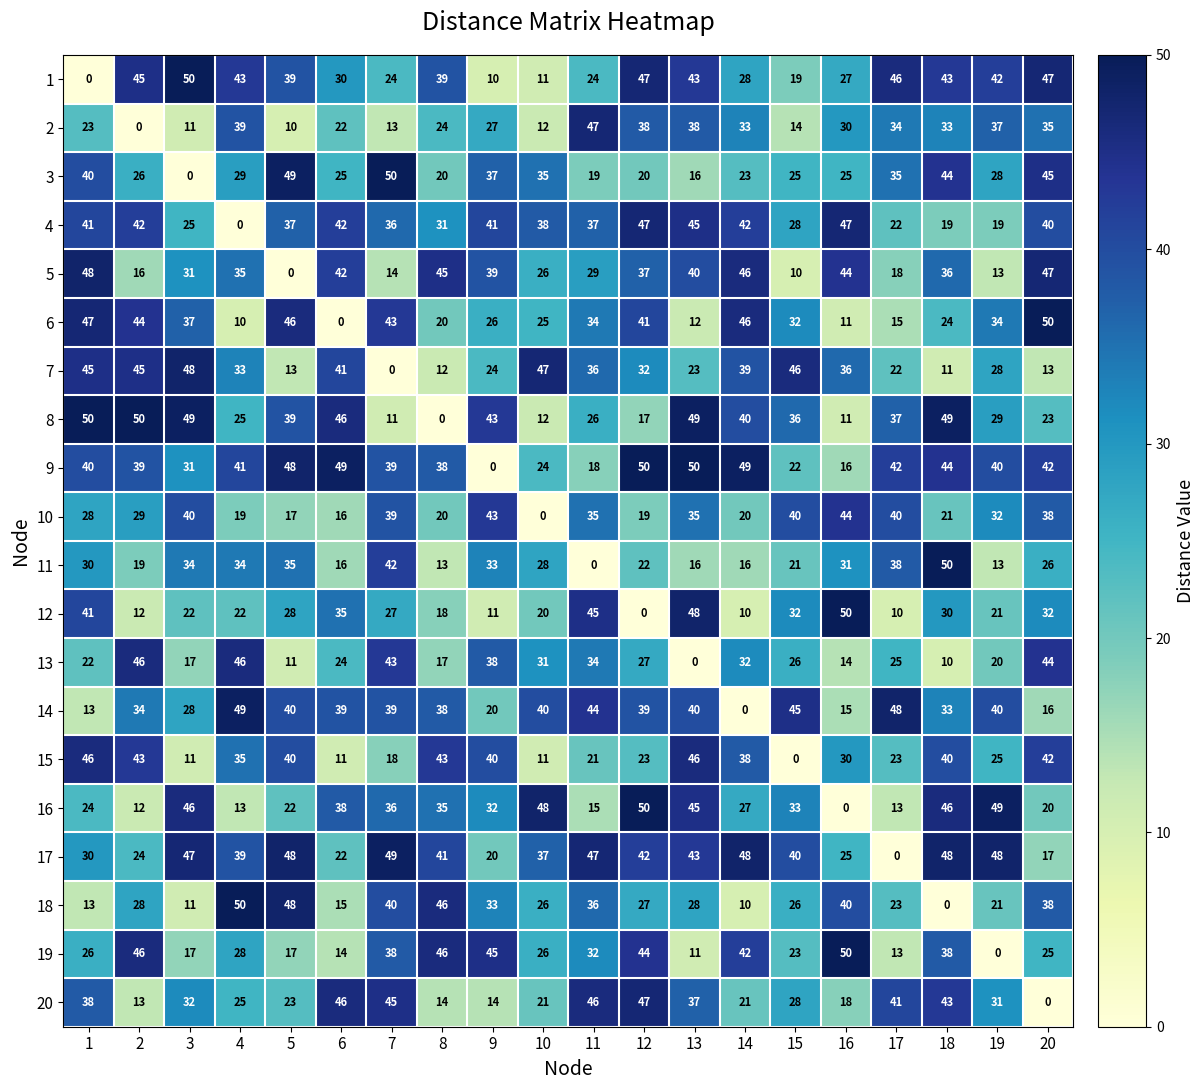

How many values in the 7 series are below 33?

10